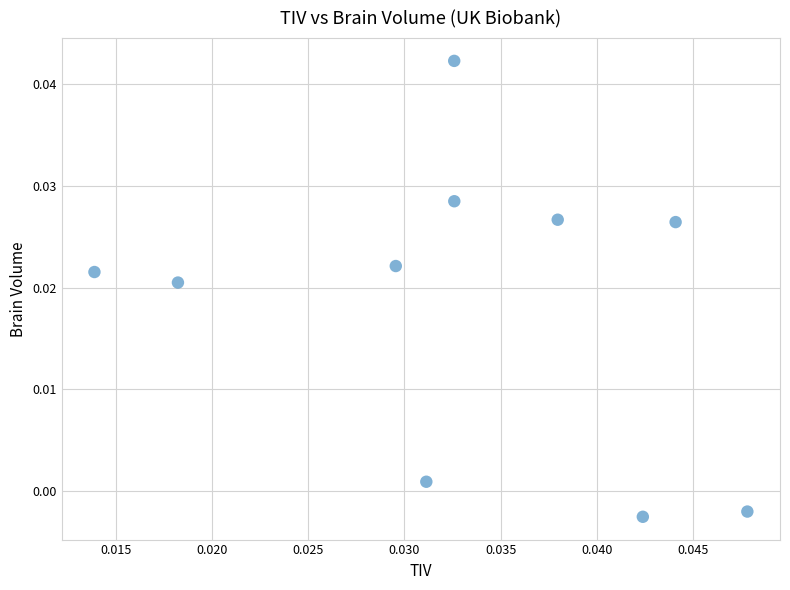

How many data points are displayed?

10